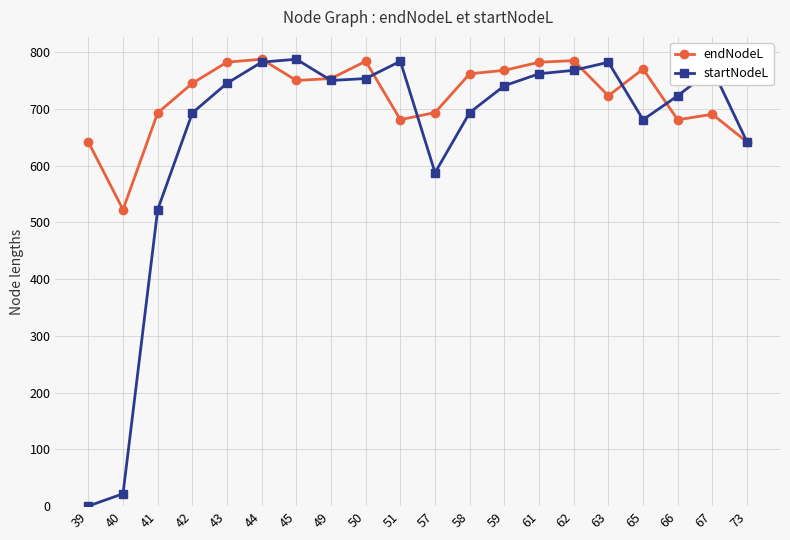

What is the value of the startNodeL point at the 11th from the left?

587.5